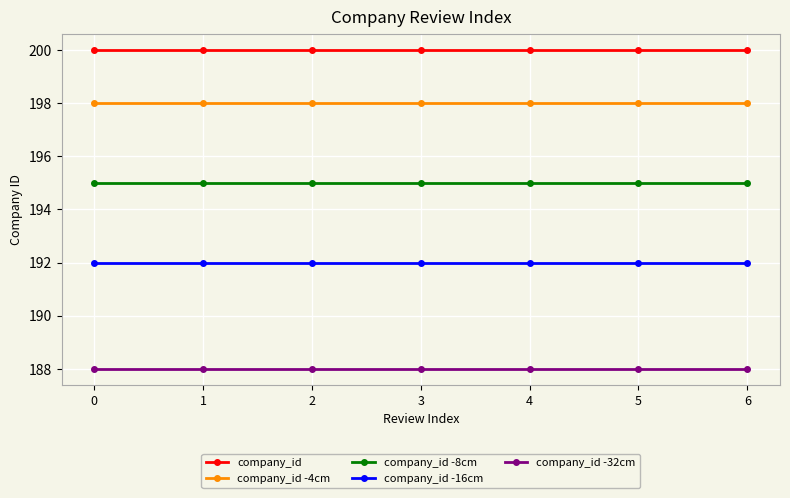

What is the minimum value for company_id -32cm?

188